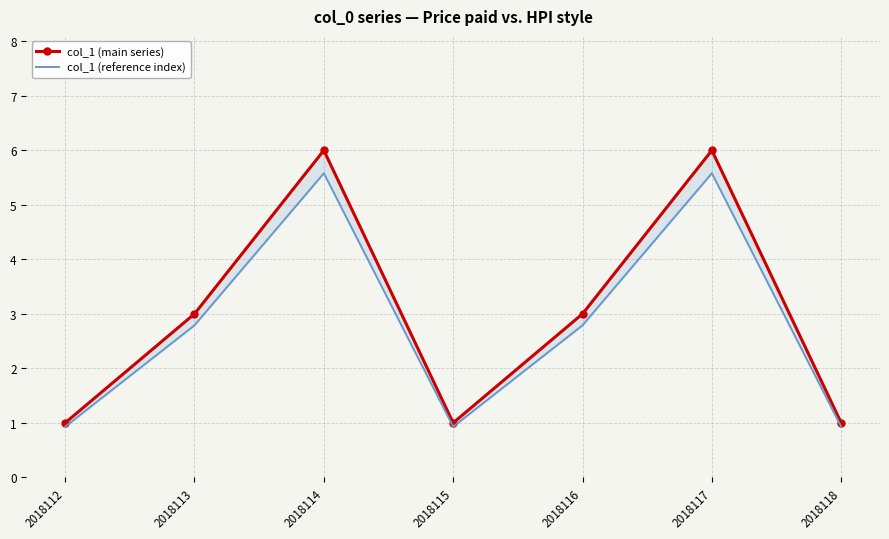

At how many categories does at least one series exceed 2?

4